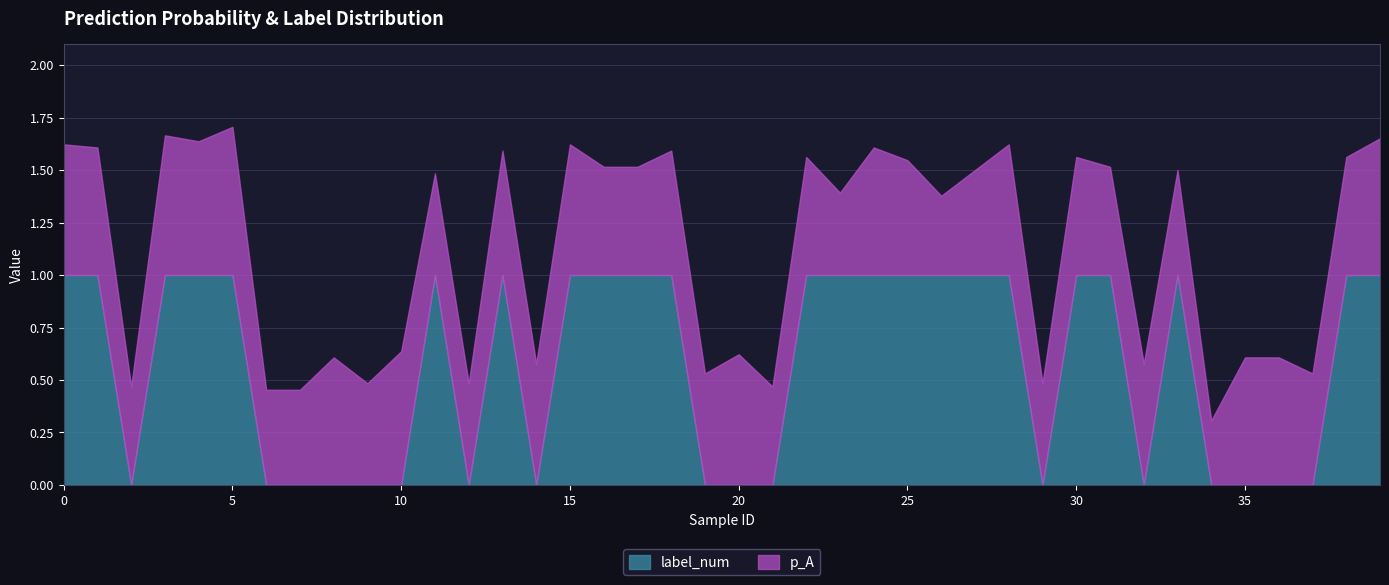

Reading right to left, extract all data points from this chart.

p_A: 39=0.7	38=0.6	37=0.5	36=0.6	35=0.6	34=0.3	33=0.5	32=0.6	31=0.5	30=0.6	29=0.5	28=0.6	27=0.5	26=0.4	25=0.5	24=0.6	23=0.4	22=0.6	21=0.5	20=0.6	19=0.5	18=0.6	17=0.5	16=0.5	15=0.6	14=0.6	13=0.6	12=0.5	11=0.5	10=0.6	9=0.5	8=0.6	7=0.5	6=0.5	5=0.7	4=0.6	3=0.7	2=0.5	1=0.6	0=0.6
label_num: 39=1.0	38=1.0	37=0.0	36=0.0	35=0.0	34=0.0	33=1.0	32=0.0	31=1.0	30=1.0	29=0.0	28=1.0	27=1.0	26=1.0	25=1.0	24=1.0	23=1.0	22=1.0	21=0.0	20=0.0	19=0.0	18=1.0	17=1.0	16=1.0	15=1.0	14=0.0	13=1.0	12=0.0	11=1.0	10=0.0	9=0.0	8=0.0	7=0.0	6=0.0	5=1.0	4=1.0	3=1.0	2=0.0	1=1.0	0=1.0